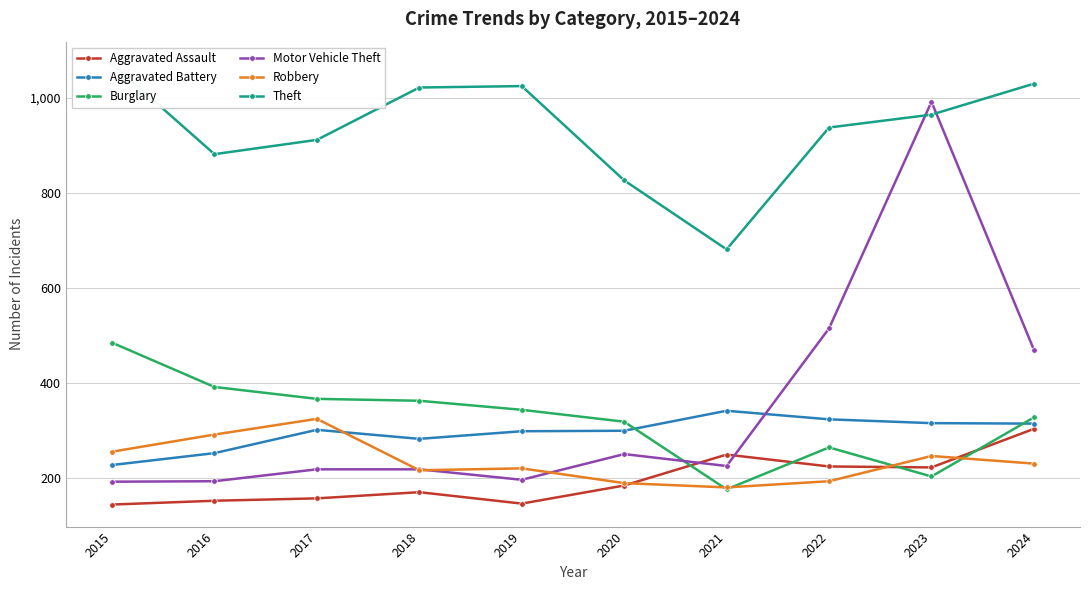

What is the total value across all series at 2020?

2071